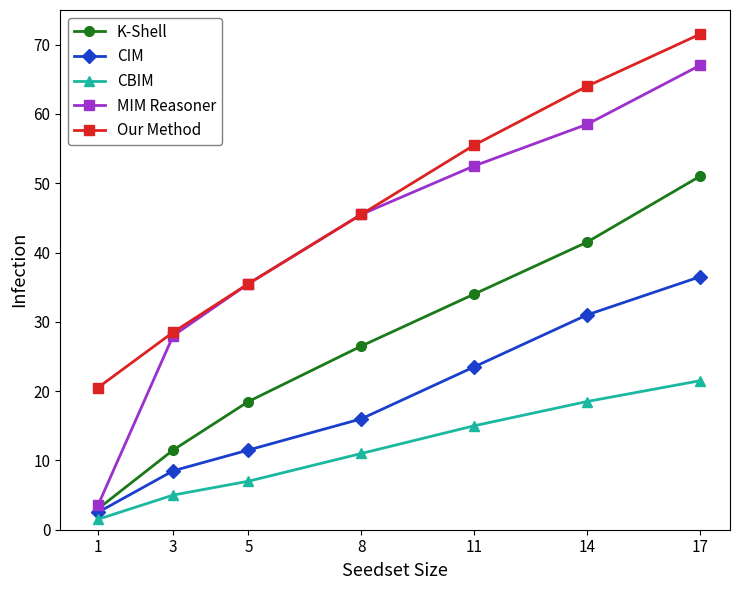

Count the number of categories in the chart.

7